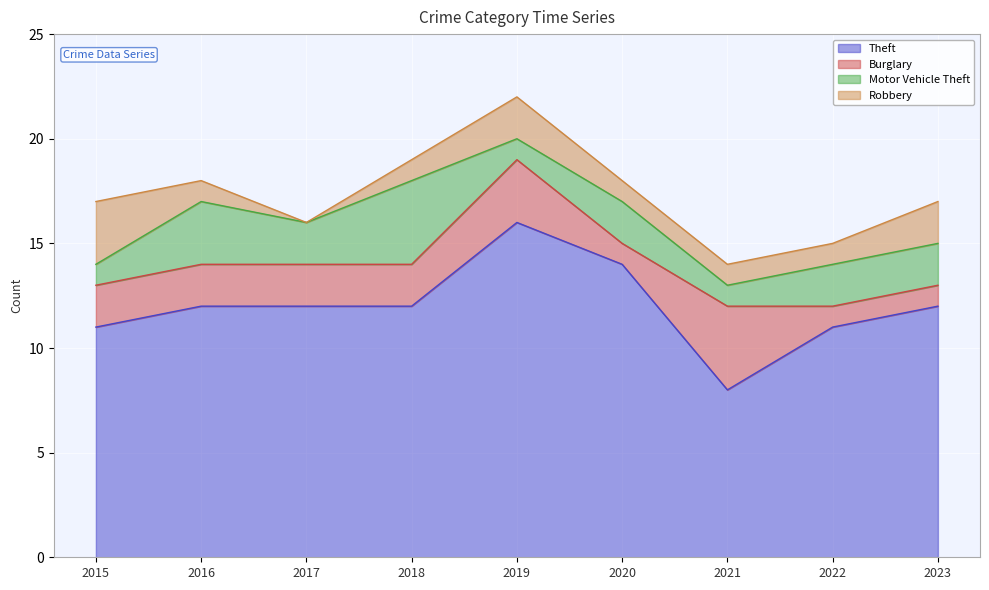

Count the number of data series in this chart.

4